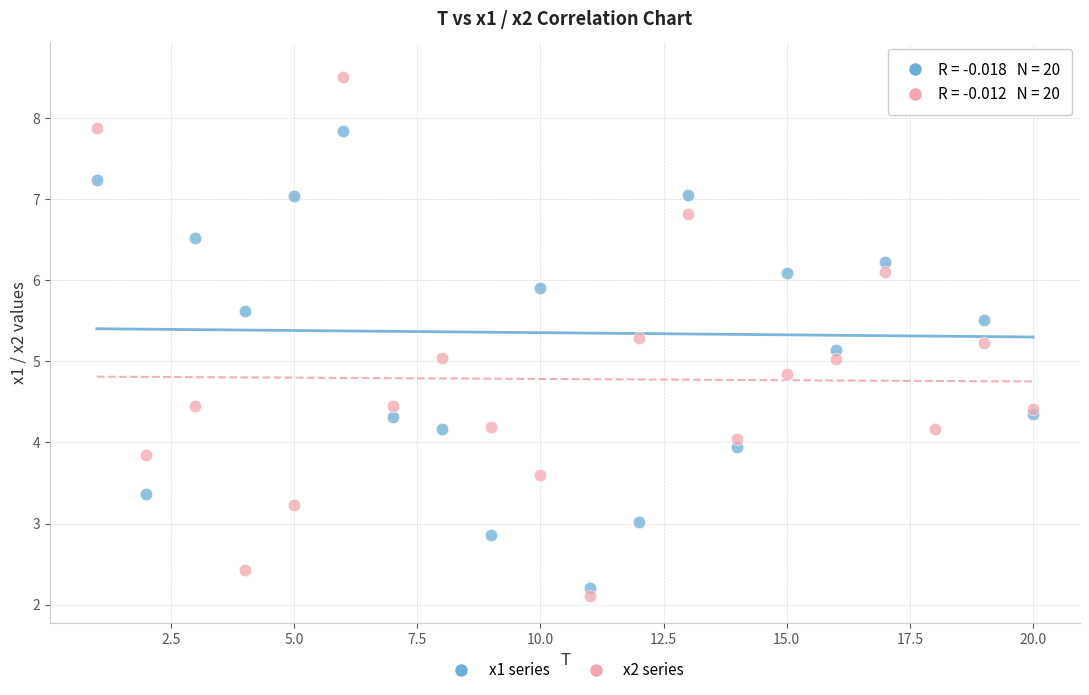

What is the X range (max minus min) for the scatter plot?

19.0